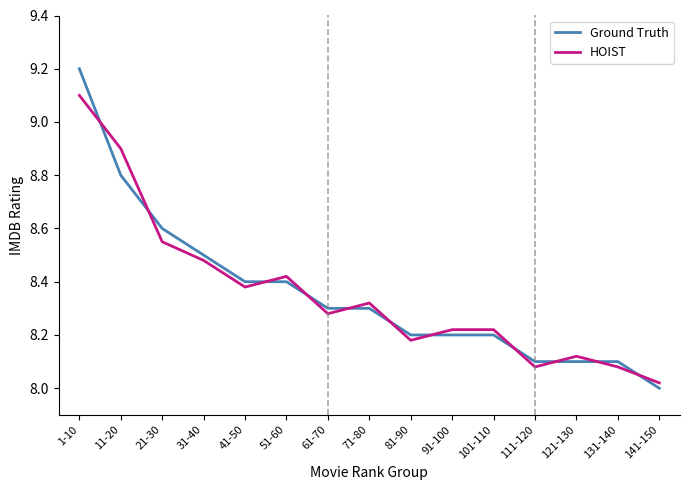

At which label does HOIST reach its minimum?

141-150